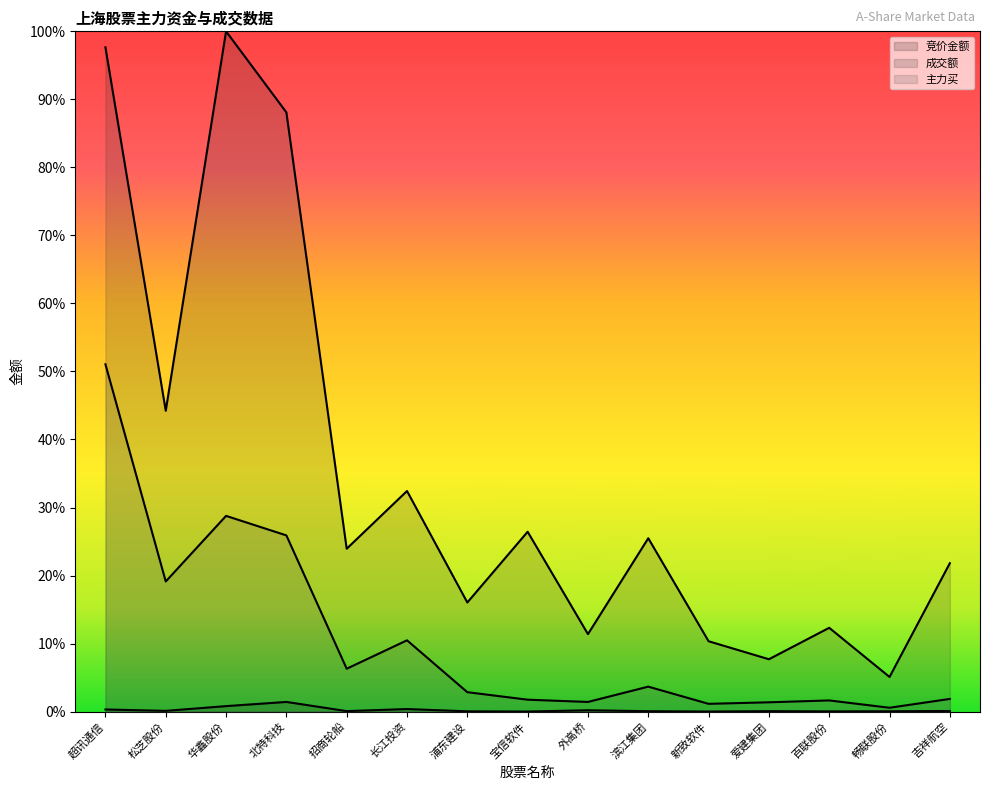

How many lines are shown in the chart?

3